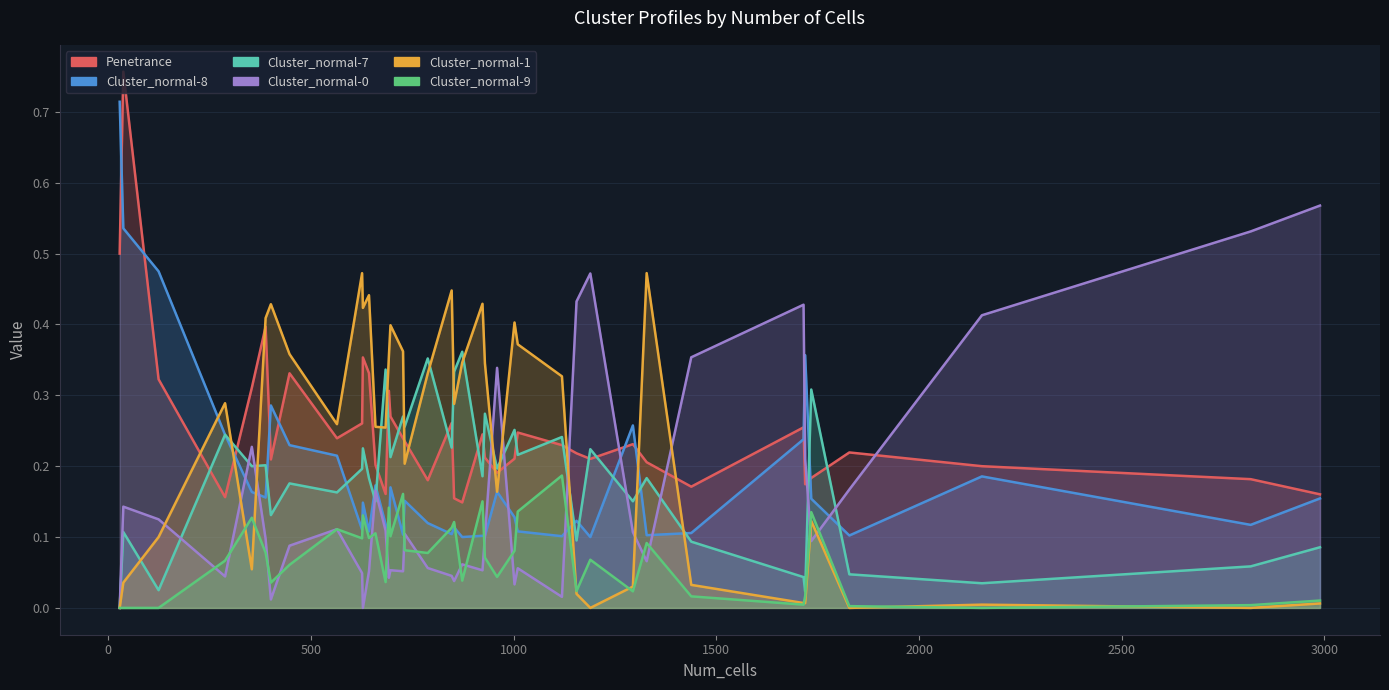

What is the difference between the maximum and second lowest values in the Cluster_normal-8 series?

0.6